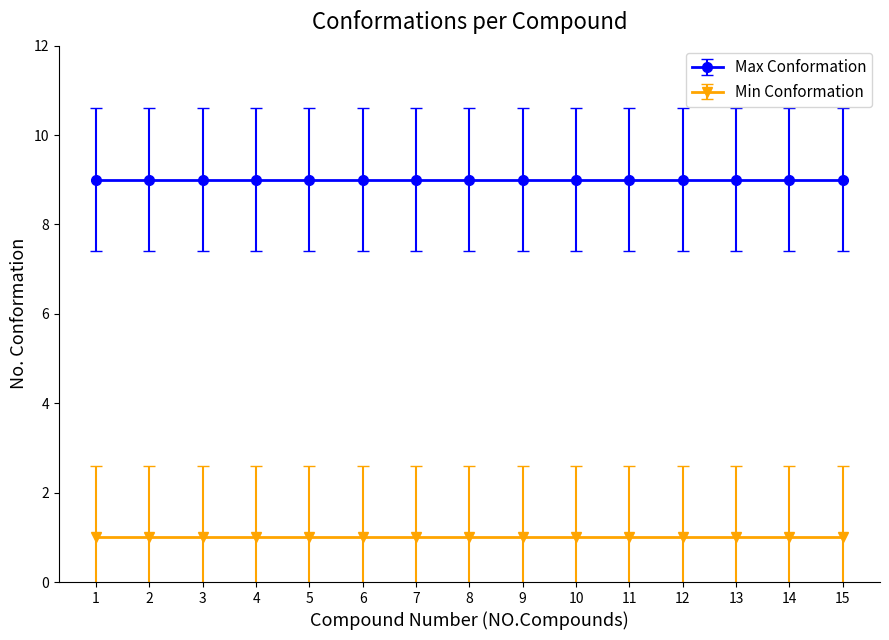

Is the value of Max Conformation at 15 greater than the value of Min Conformation at 7?

Yes